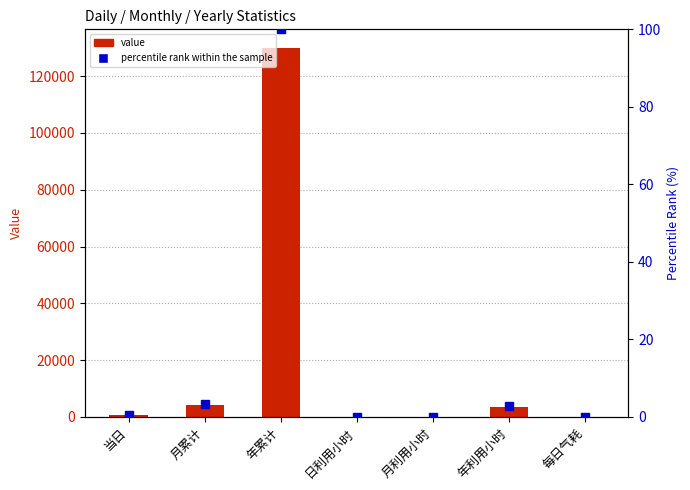

What is the total value across all series at 日利用小时?

15.8